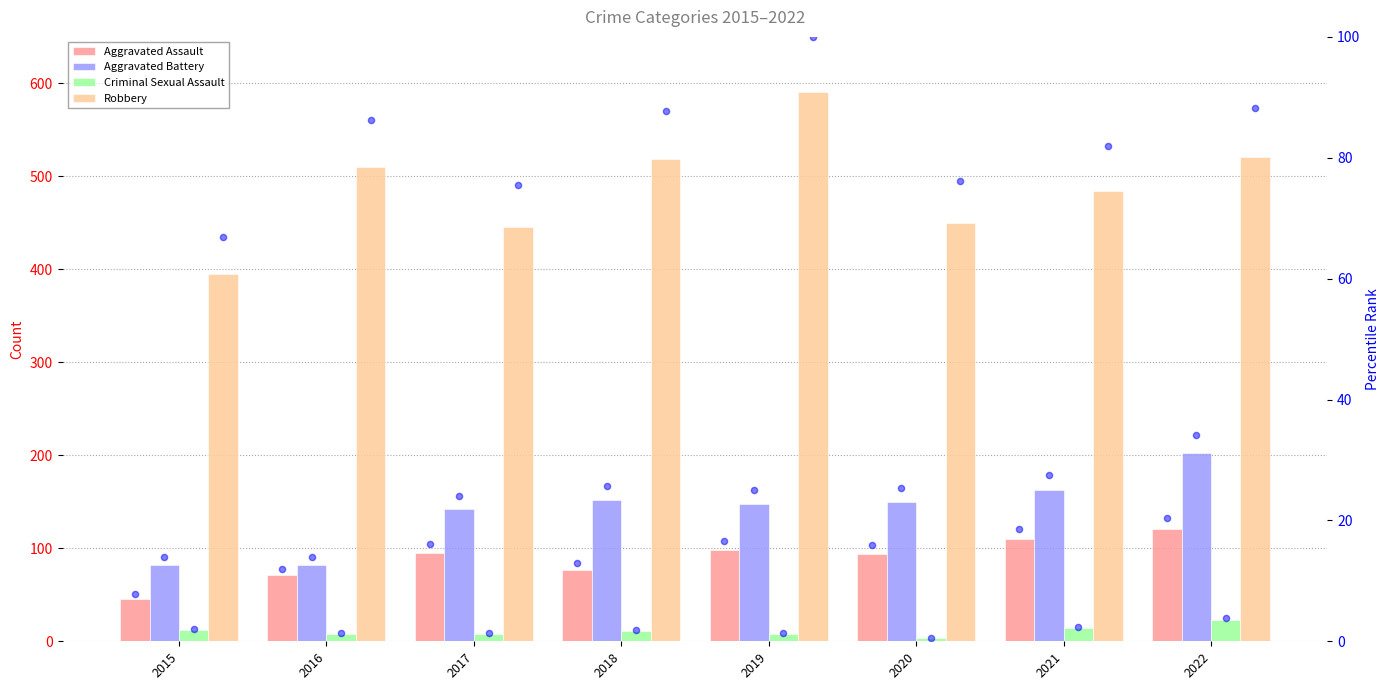

Which series has the largest total across all categories?

Robbery